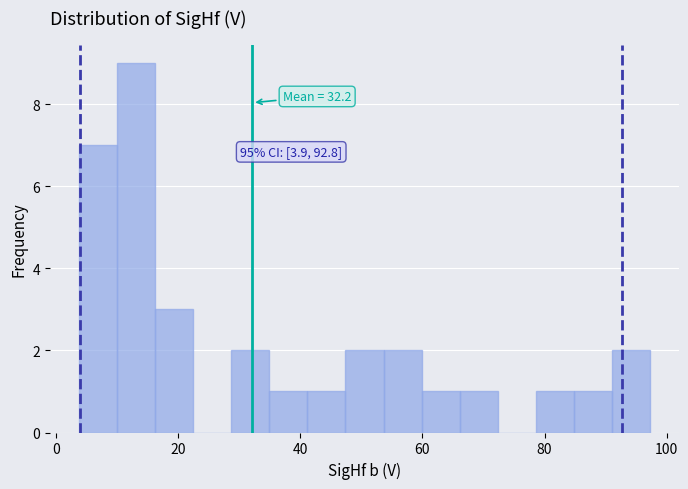

Read against the x-axis, roughly where is the centre of the tallest bar?

14